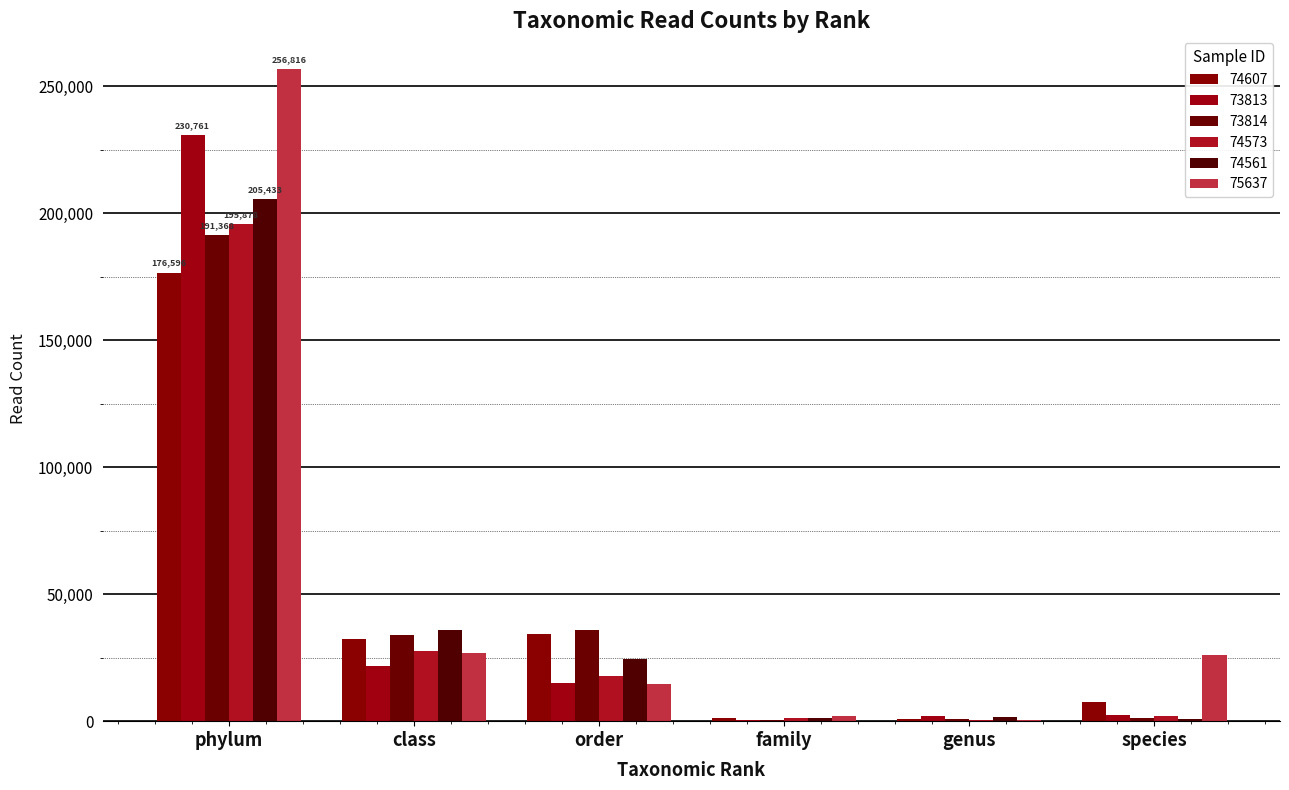

What is the highest value of the 74607 series?

176596